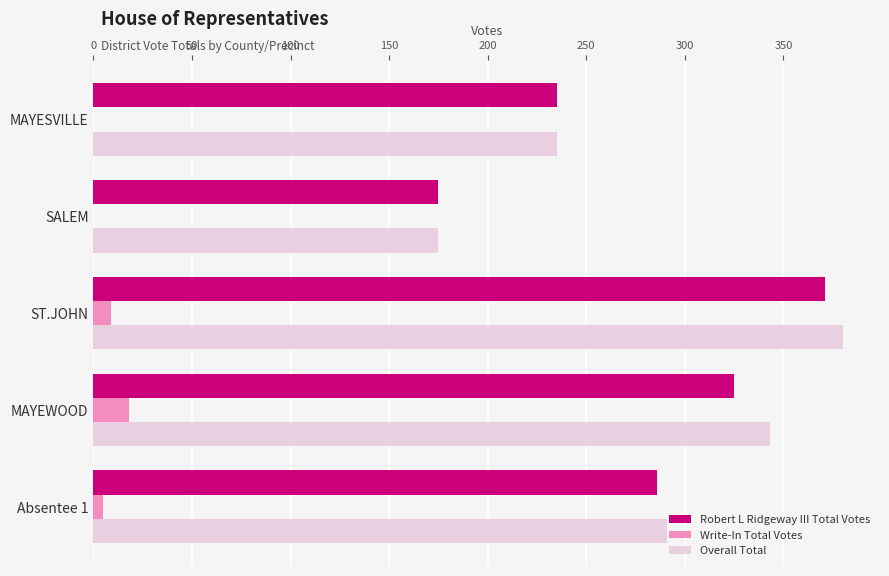

What is the maximum value for Robert L Ridgeway III Total Votes?

371